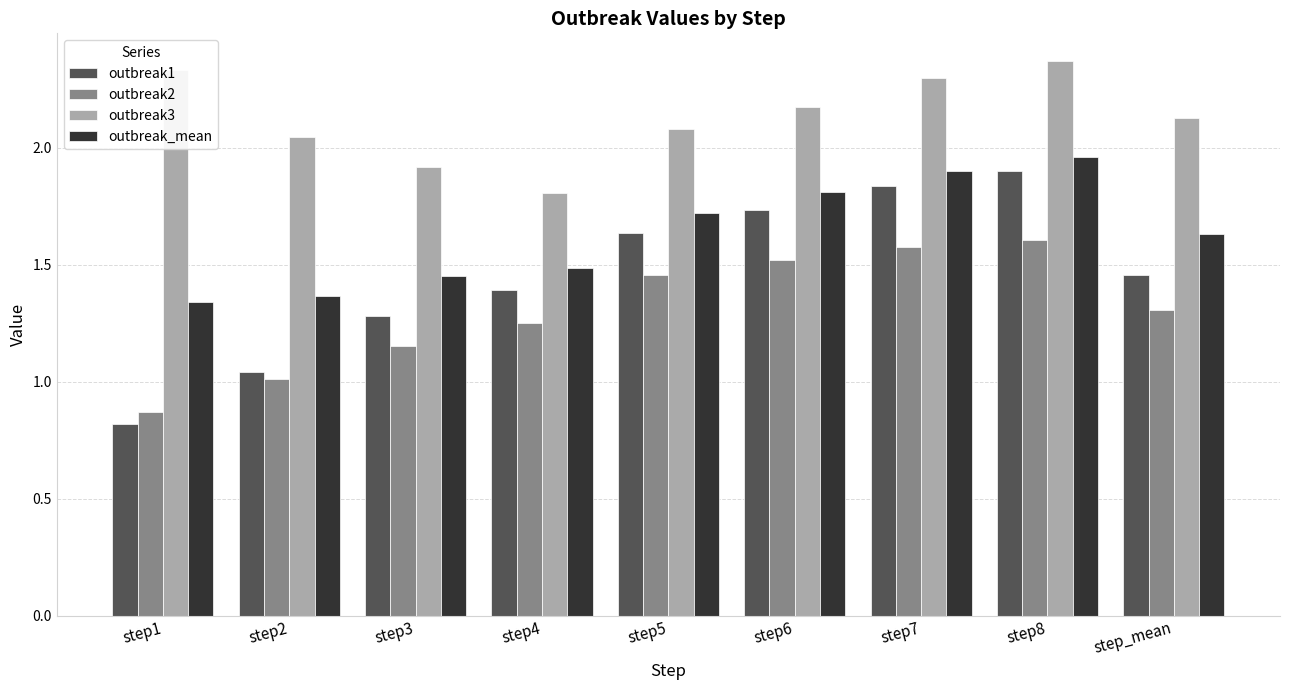

List the series in order of their overall mean, highest first.

outbreak3, outbreak_mean, outbreak1, outbreak2